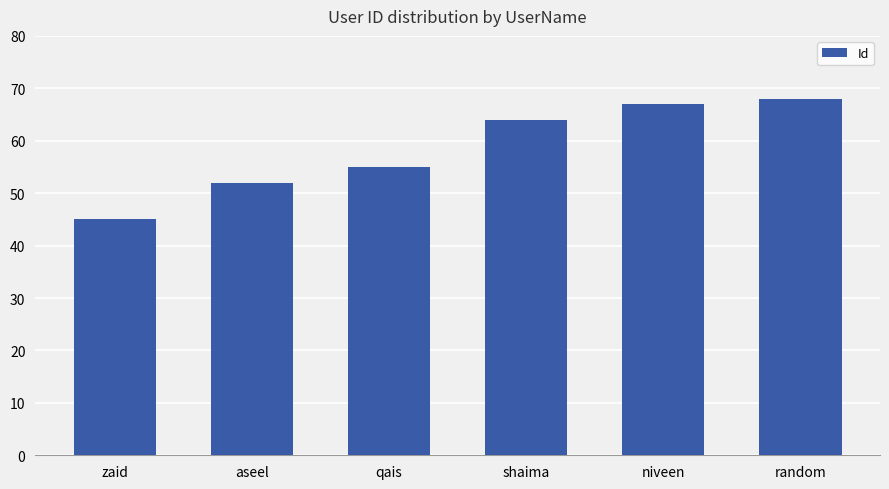

What is the approximate value at shaima, to the nearest 5?

65